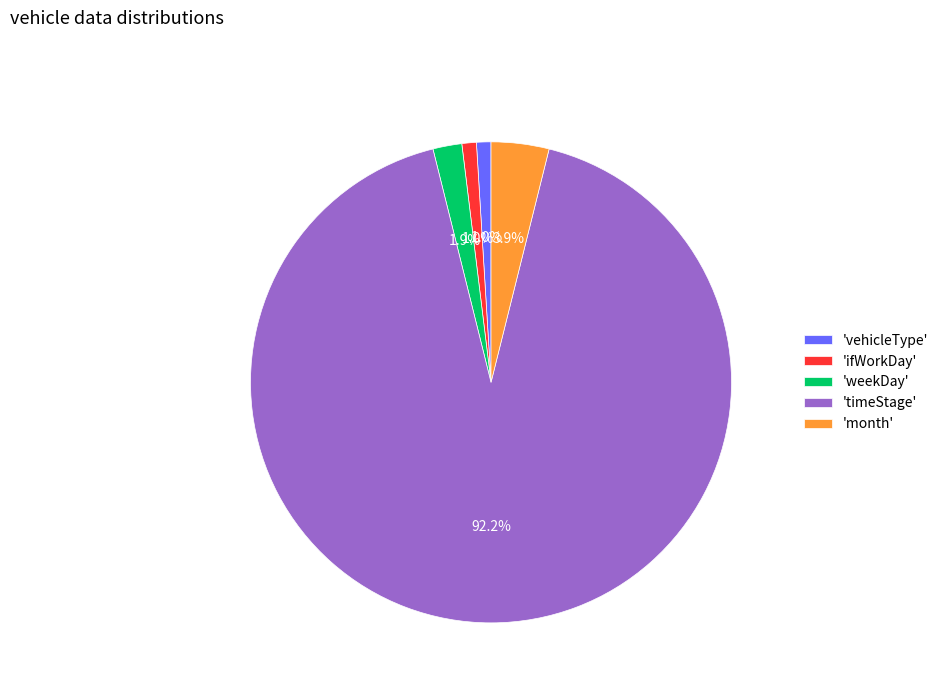

Is there any slice that represents more than half of the pie?

Yes